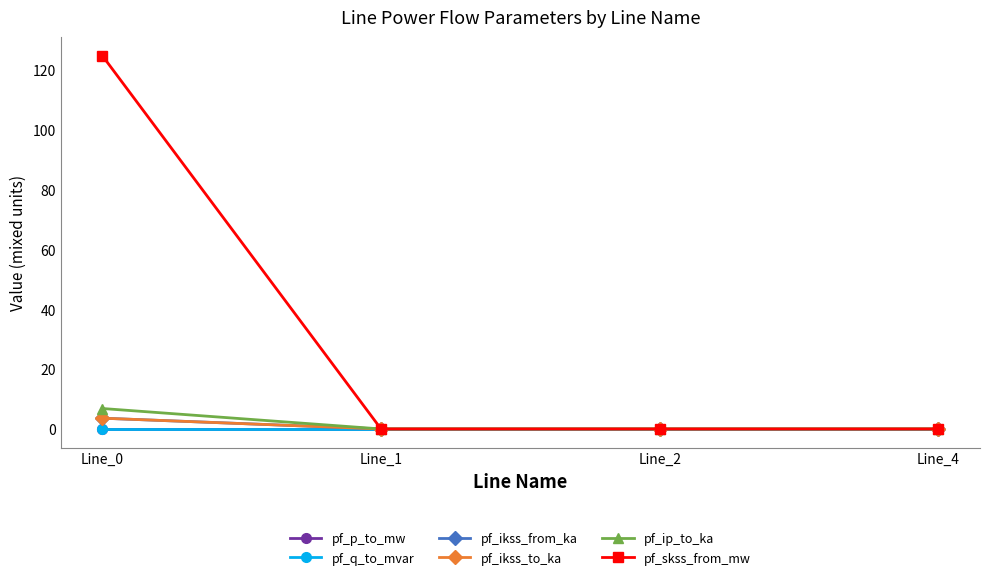

Between Line_0 and Line_1, which series saw the biggest shift?

pf_skss_from_mw